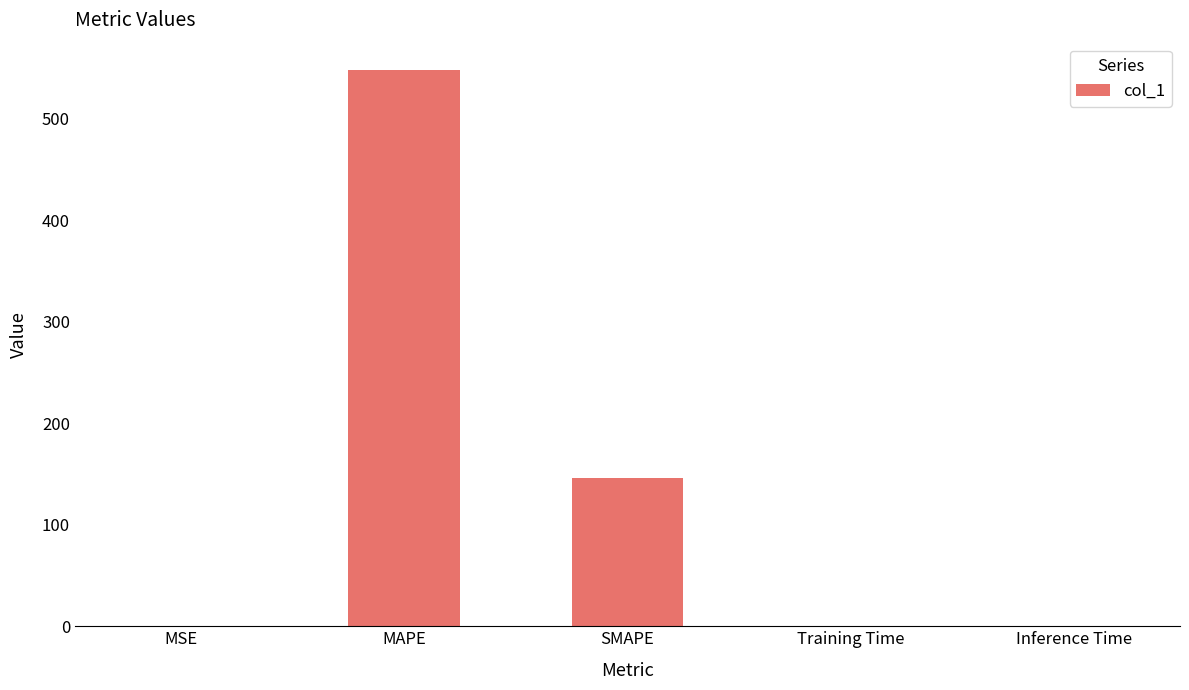

The value at SMAPE is 146.5. True or false?

True